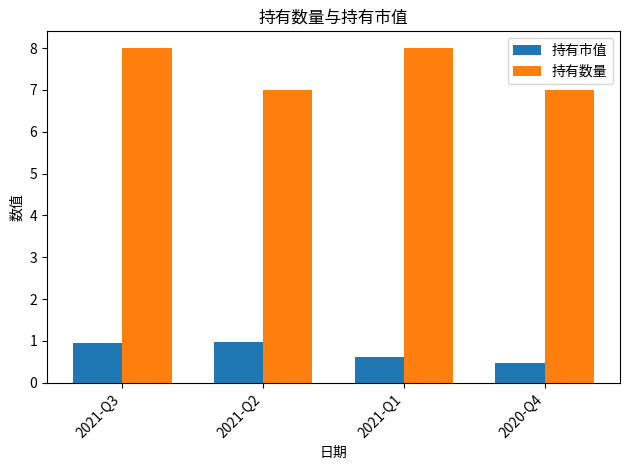

Rank the series at 2020-Q4 from lowest to highest value.

持有市值, 持有数量